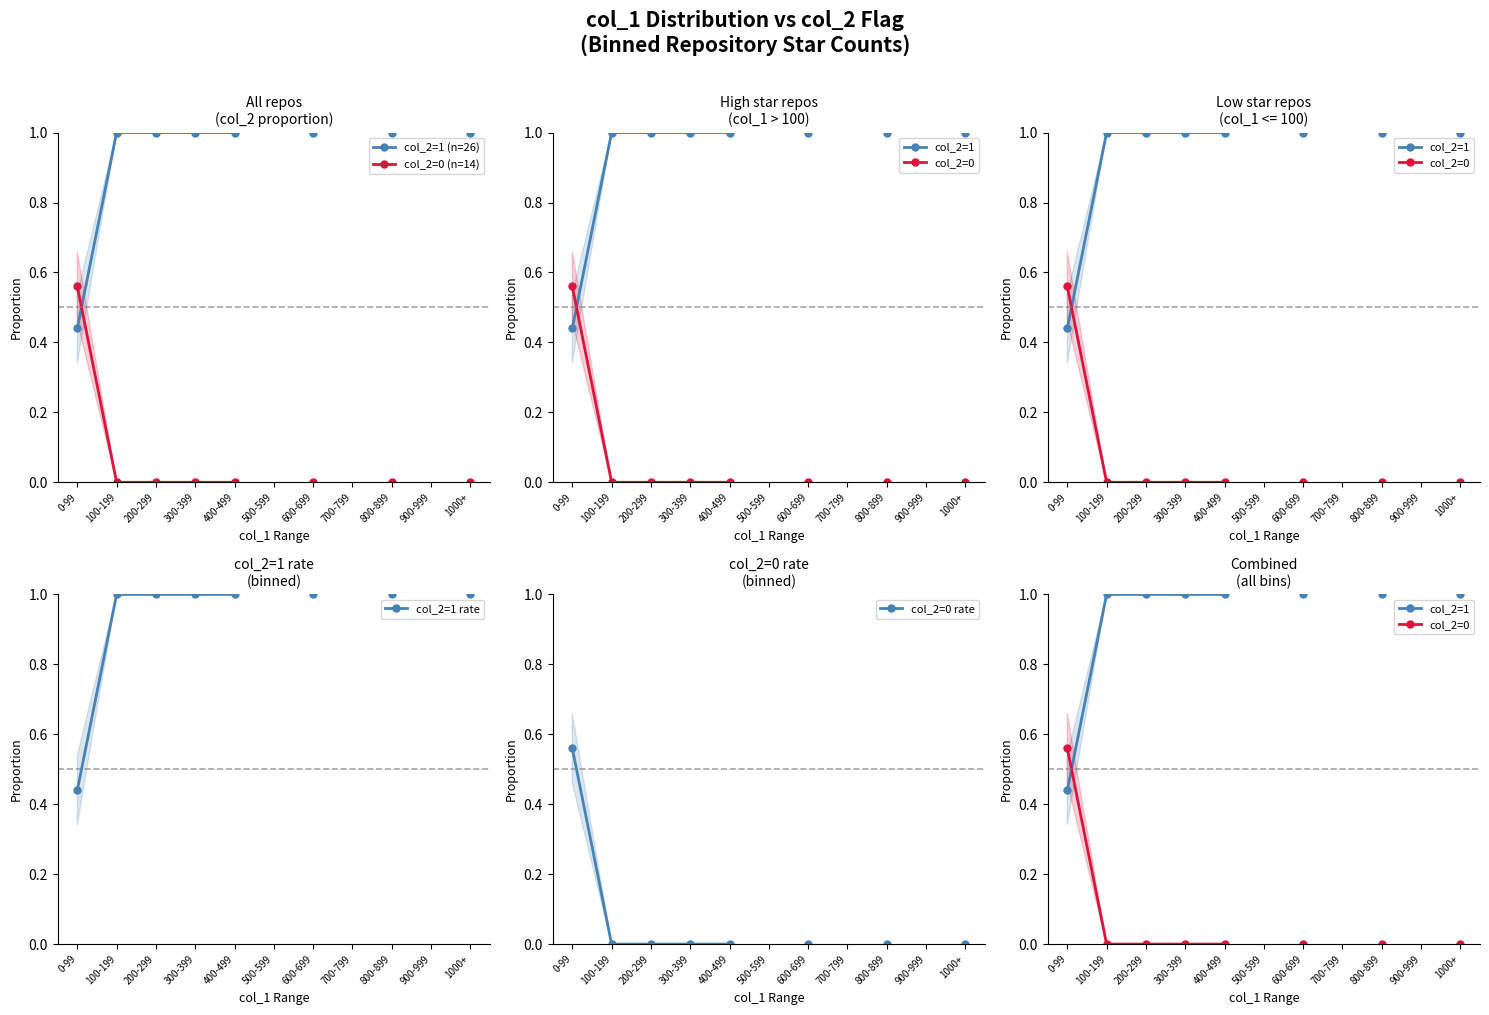

At which category does the chart reach its minimum across all series?

100-199